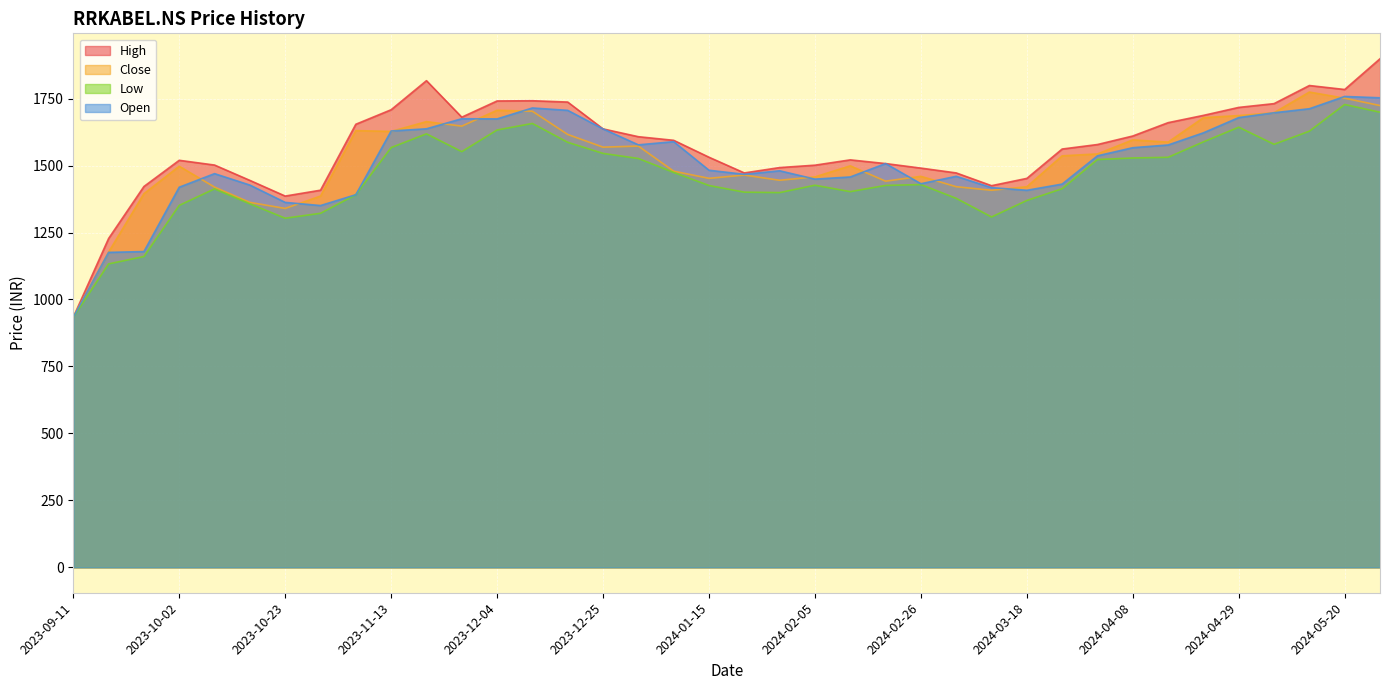

Read the Low value at 2024-05-27.

1699.1